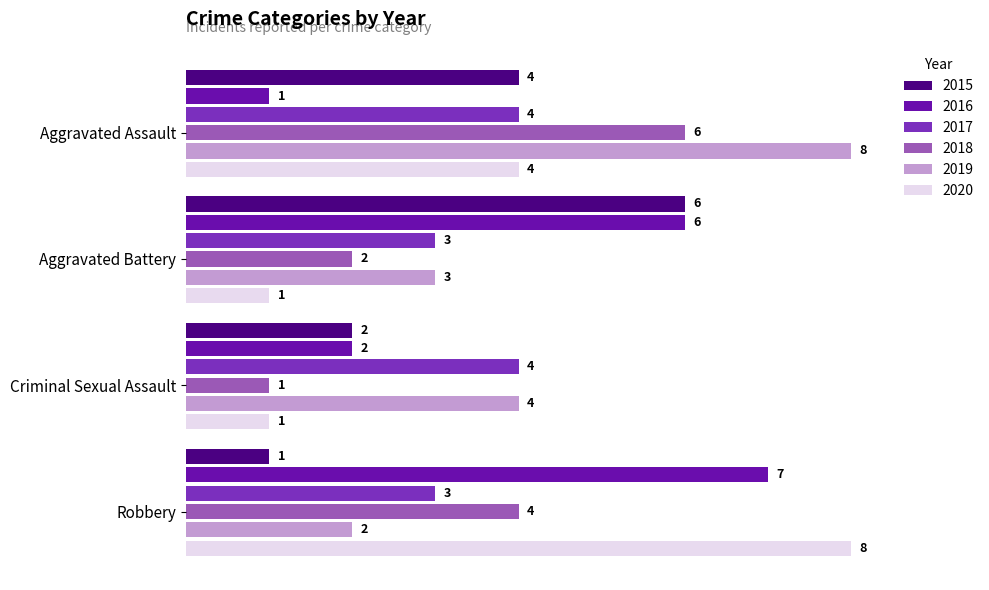

At which label is 2019 closest to 5?

Criminal Sexual Assault